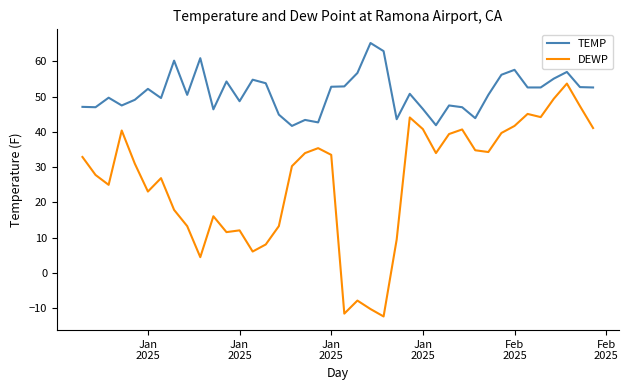

Count the number of data series in this chart.

2